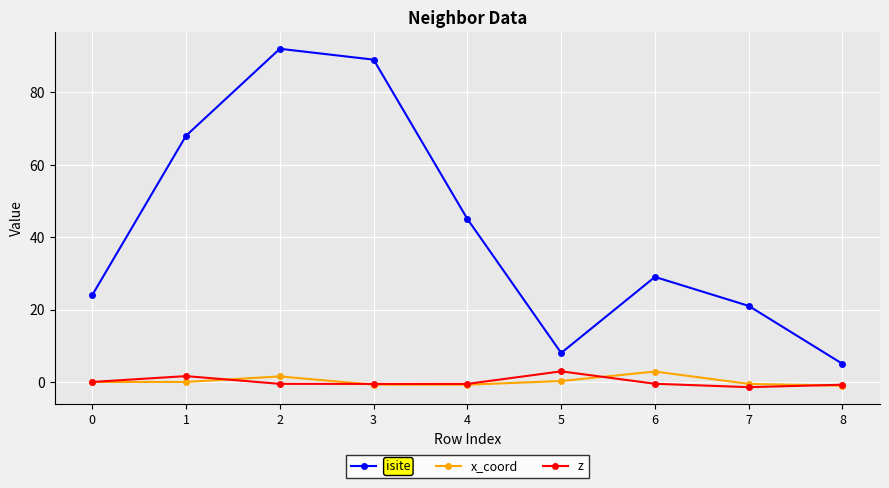

What are all the series names shown in the legend?

isite, x_coord, z